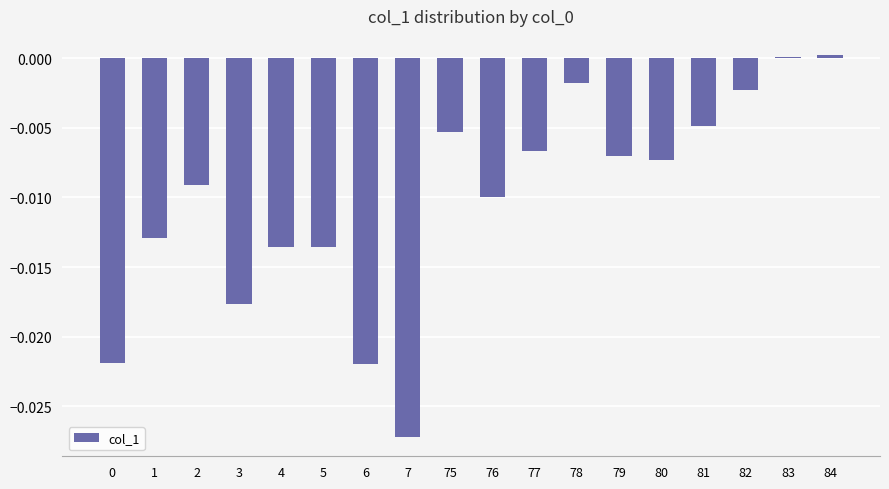

Is it true that the value at 81 is -0.0?

True